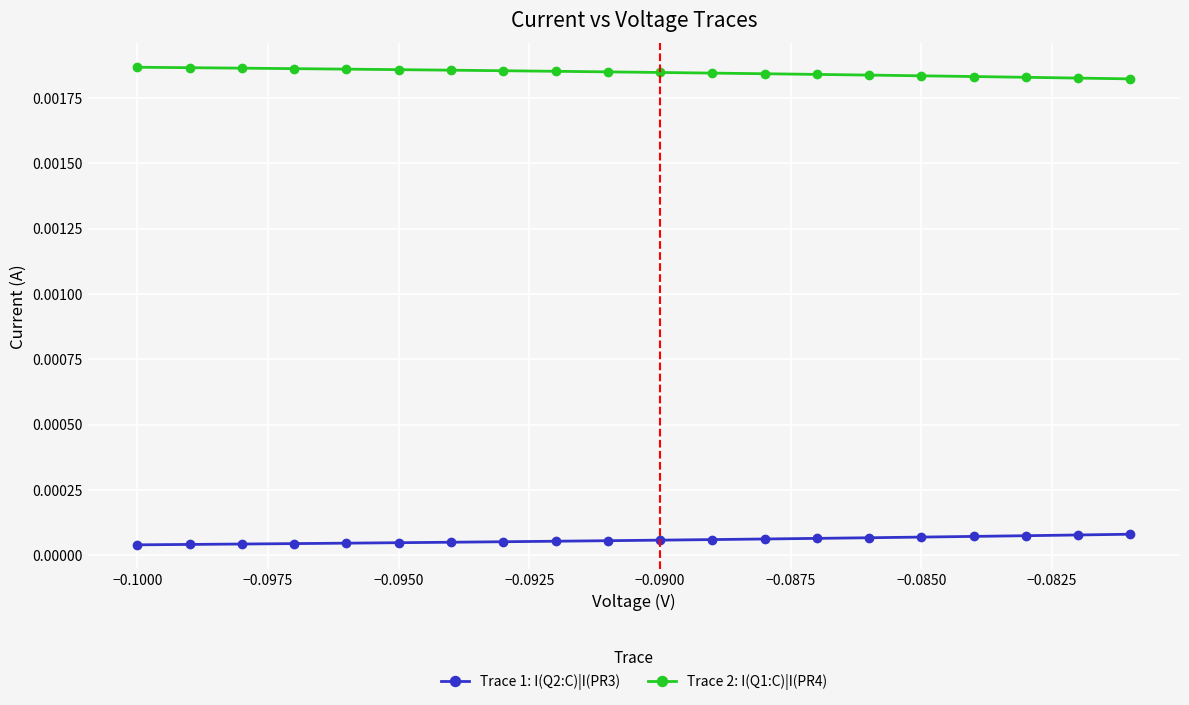

List the series in order of their overall mean, highest first.

Trace 2: I(Q1:C)|I(PR4), Trace 1: I(Q2:C)|I(PR3)